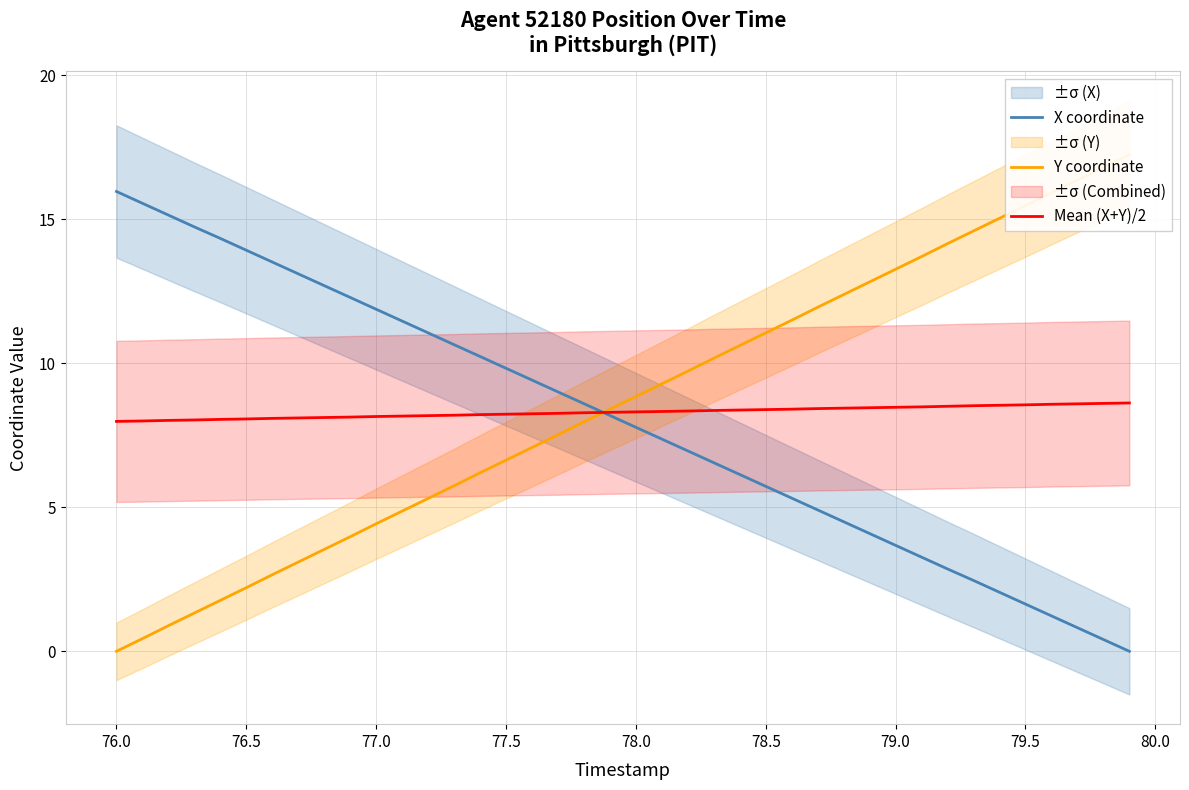

What is the sum of all X coordinate values?

319.4